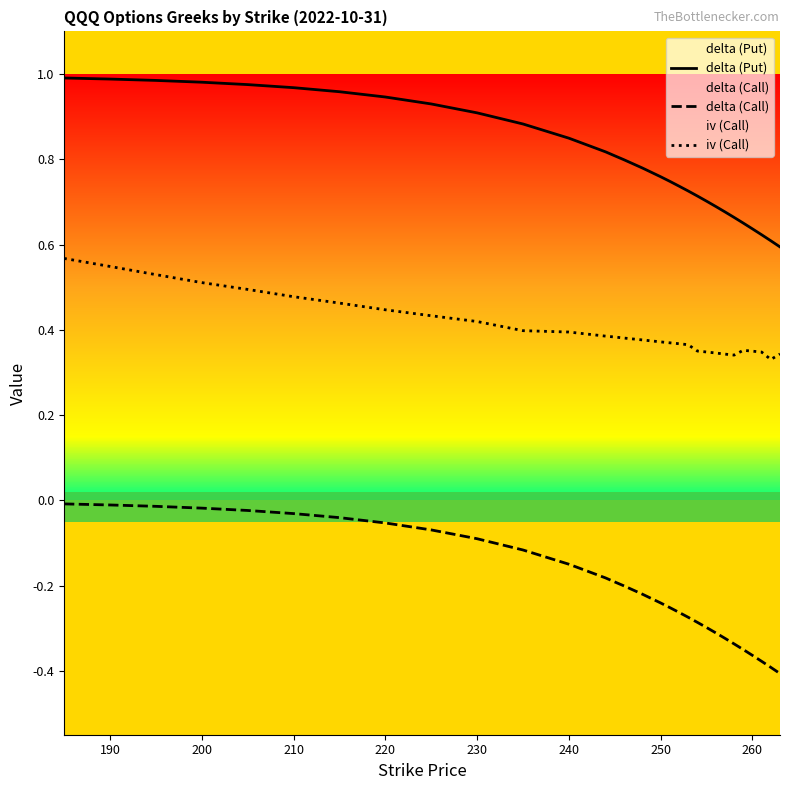

Which series has the largest range (max minus min)?

delta (Call)